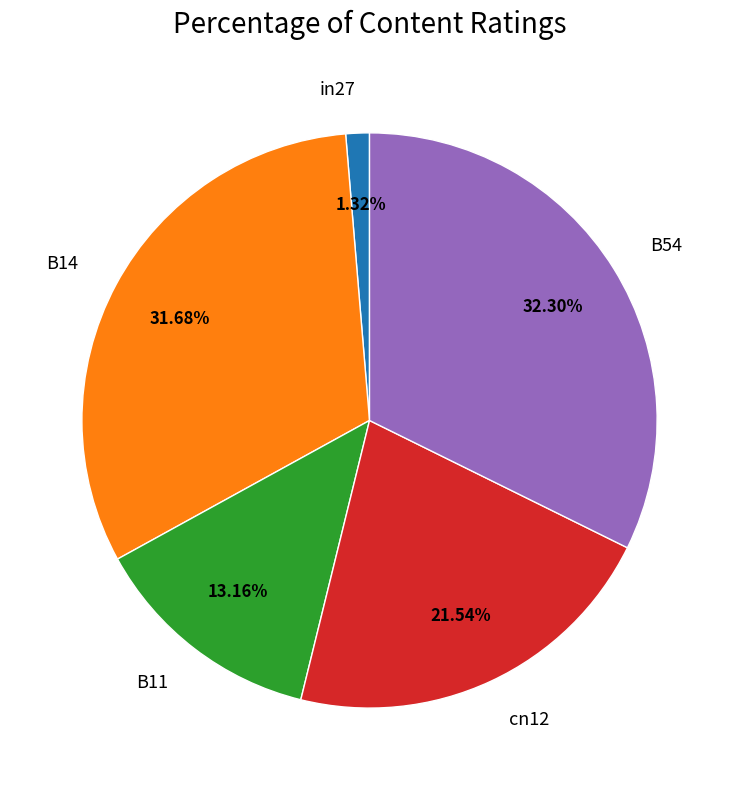

How many segments does this pie chart have?

5